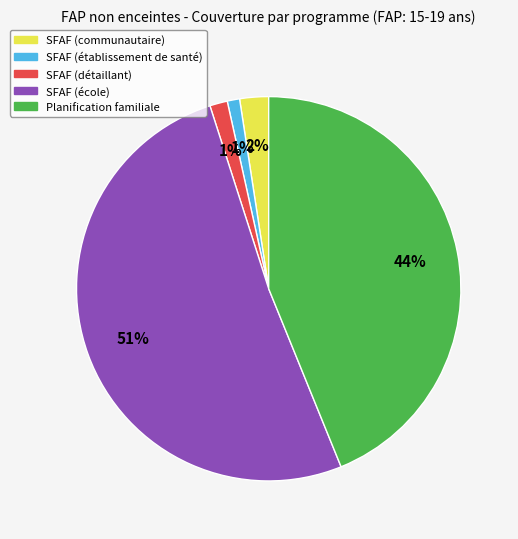

Count the number of slices in the pie.

5